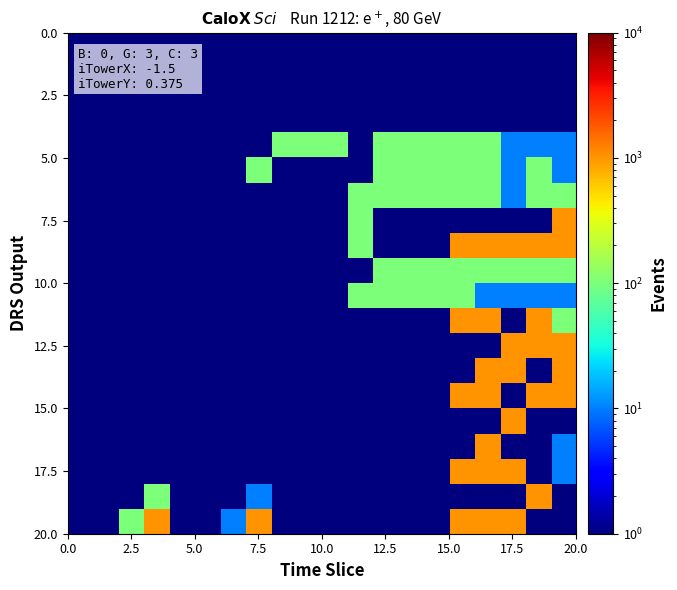

Reading left to right, what are all the values shown in this chart?

row_0: 1	1	1	1	1	1	1	1	1	1	1	1	1	1	1	1	1	1	1	1
row_1: 1	1	1	1	1	1	1	1	1	1	1	1	1	1	1	1	1	1	1	1
row_2: 1	1	1	1	1	1	1	1	1	1	1	1	1	1	1	1	1	1	1	1
row_3: 1	1	1	1	1	1	1	1	1	1	1	1	1	1	1	1	1	1	1	1
row_4: 1	1	1	1	1	1	1	1	100	100	100	1	100	100	100	100	100	10	10	10
row_5: 1	1	1	1	1	1	1	100	1	1	1	1	100	100	100	100	100	10	100	10
row_6: 1	1	1	1	1	1	1	1	1	1	1	100	100	100	100	100	100	10	100	100
row_7: 1	1	1	1	1	1	1	1	1	1	1	100	1	1	1	1	1	1	1	1000
row_8: 1	1	1	1	1	1	1	1	1	1	1	100	1	1	1	1000	1000	1000	1000	1000
row_9: 1	1	1	1	1	1	1	1	1	1	1	1	100	100	100	100	100	100	100	100
row_10: 1	1	1	1	1	1	1	1	1	1	1	100	100	100	100	100	10	10	10	10
row_11: 1	1	1	1	1	1	1	1	1	1	1	1	1	1	1	1000	1000	1	1000	100
row_12: 1	1	1	1	1	1	1	1	1	1	1	1	1	1	1	1	1	1000	1000	1000
row_13: 1	1	1	1	1	1	1	1	1	1	1	1	1	1	1	1	1000	1000	1	1000
row_14: 1	1	1	1	1	1	1	1	1	1	1	1	1	1	1	1000	1000	1	1000	1000
row_15: 1	1	1	1	1	1	1	1	1	1	1	1	1	1	1	1	1	1000	1	1
row_16: 1	1	1	1	1	1	1	1	1	1	1	1	1	1	1	1	1000	1	1	10
row_17: 1	1	1	1	1	1	1	1	1	1	1	1	1	1	1	1000	1000	1000	1	10
row_18: 1	1	1	100	1	1	1	10	1	1	1	1	1	1	1	1	1	1	1000	1
row_19: 1	1	100	1000	1	1	10	1000	1	1	1	1	1	1	1	1000	1000	1000	1	1